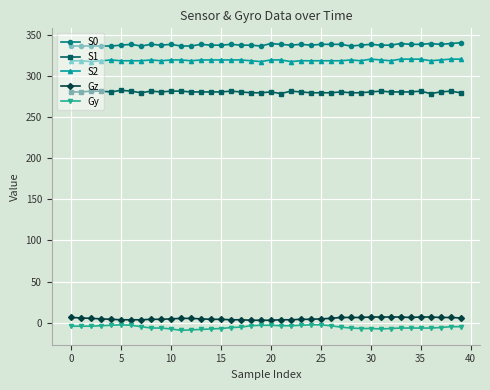

What is the value of the S0 point at the 11th from the left?

339.0